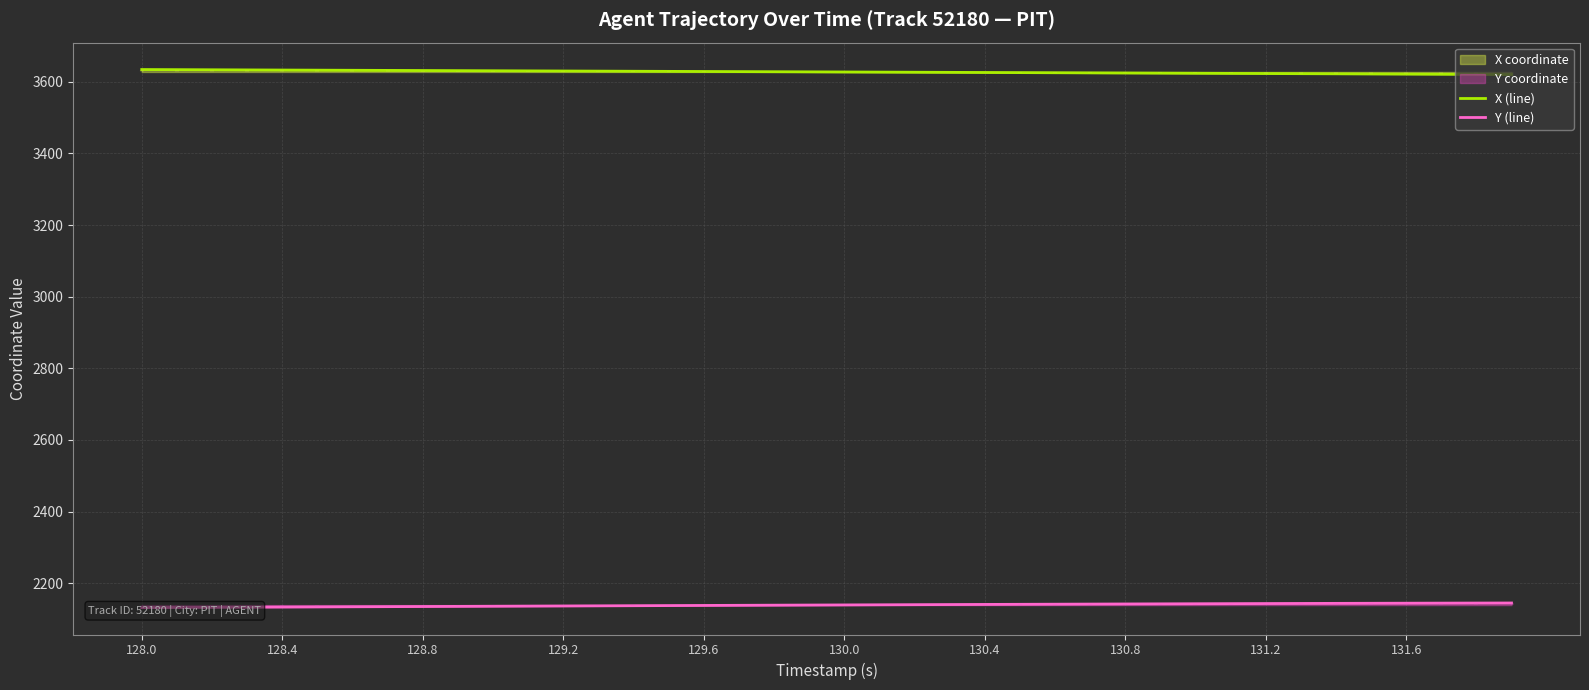

At which label does X (line) first exceed 3627?

128.0